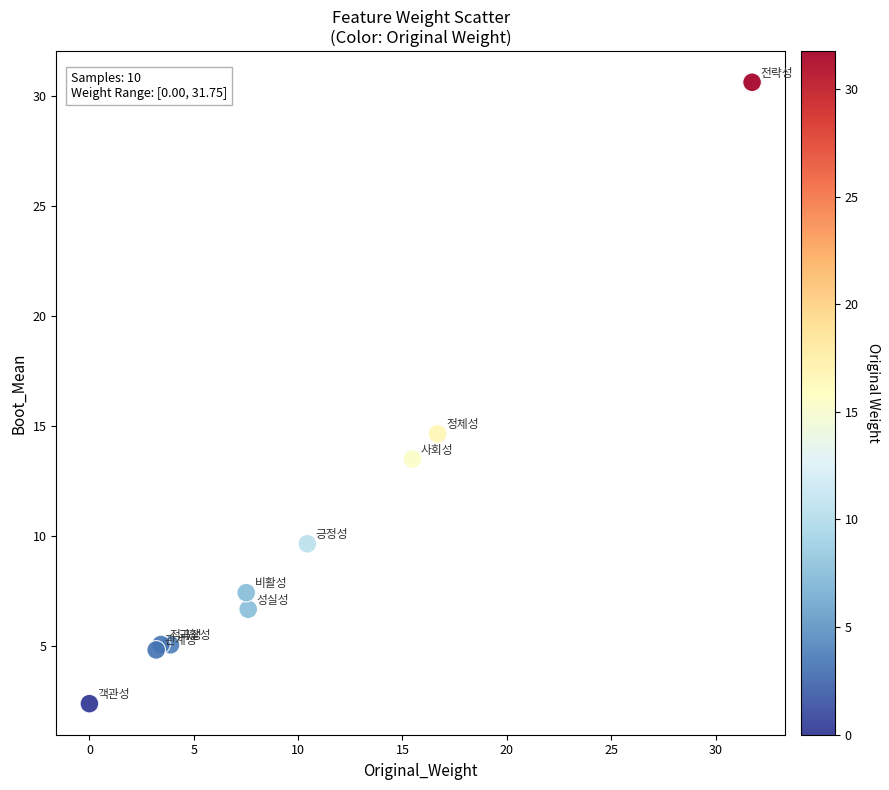

What Y value in the scatter plot is closest to 16?

14.7